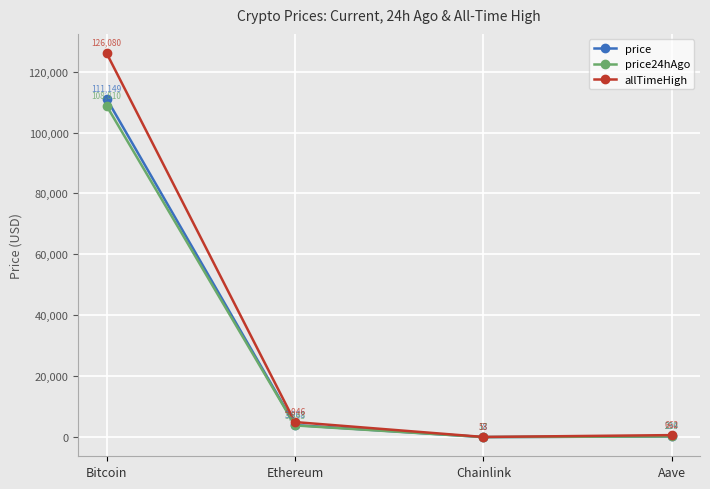

How many distinct data groups are displayed?

3